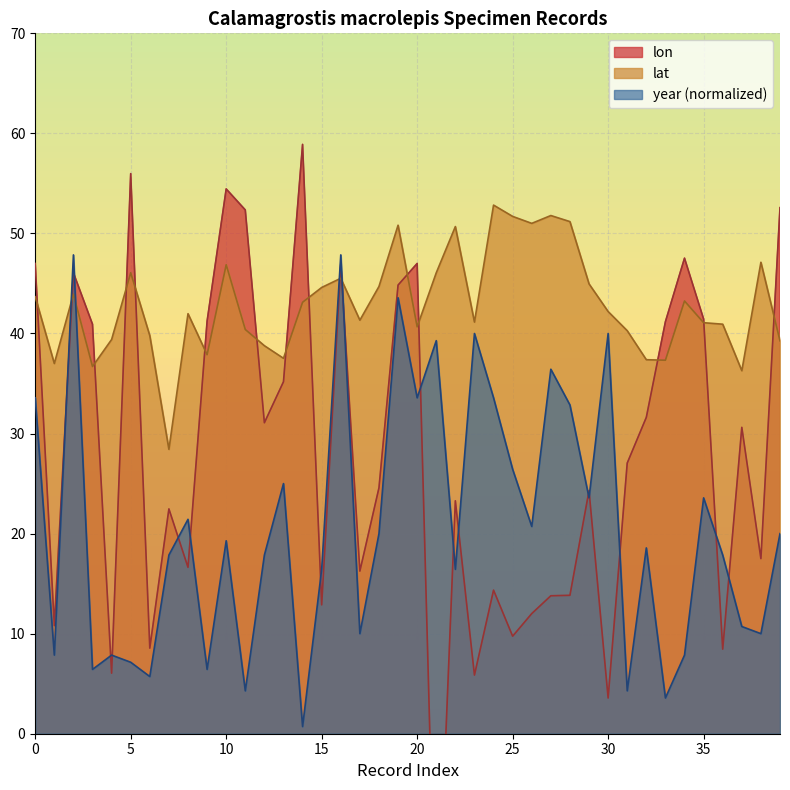

How many data points does each series have?

40